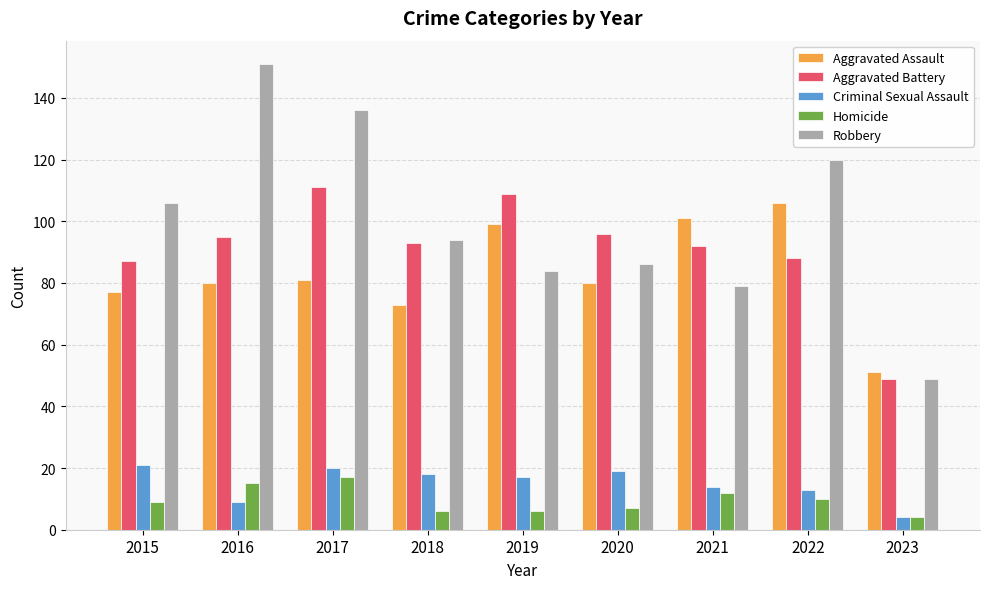

What are all the series names shown in the legend?

Aggravated Assault, Aggravated Battery, Criminal Sexual Assault, Homicide, Robbery